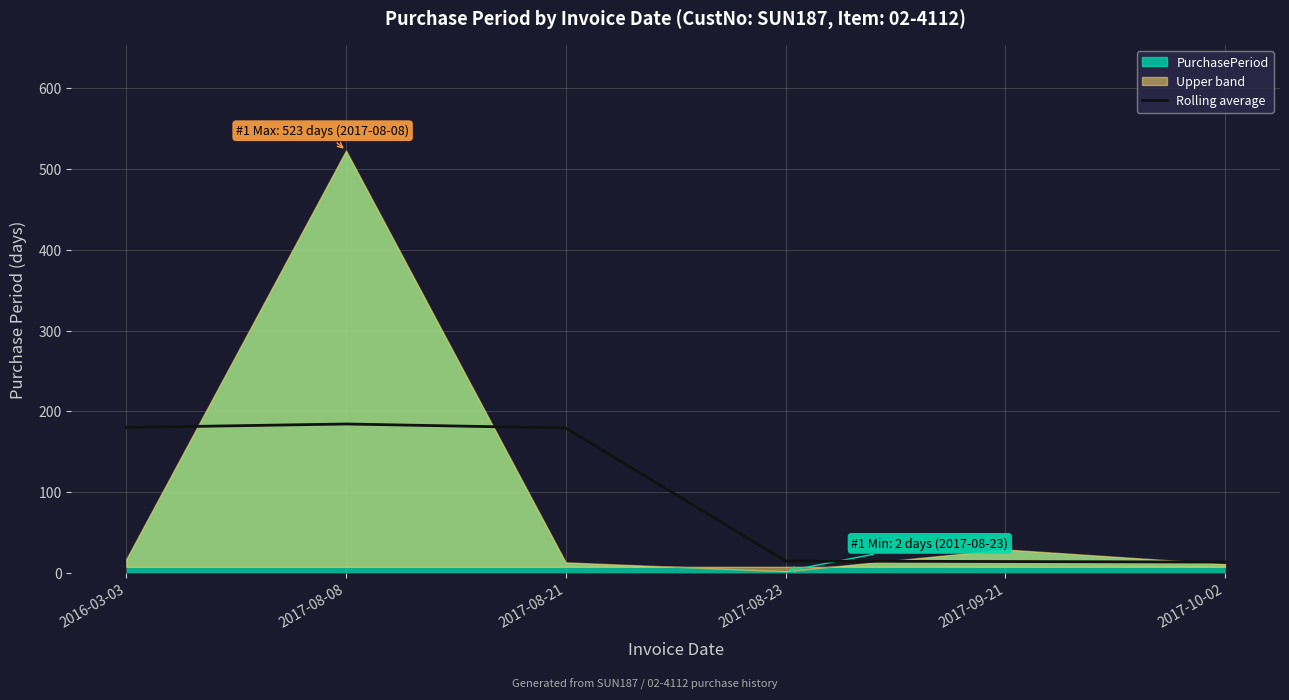

How many categories are shown in the chart?

6